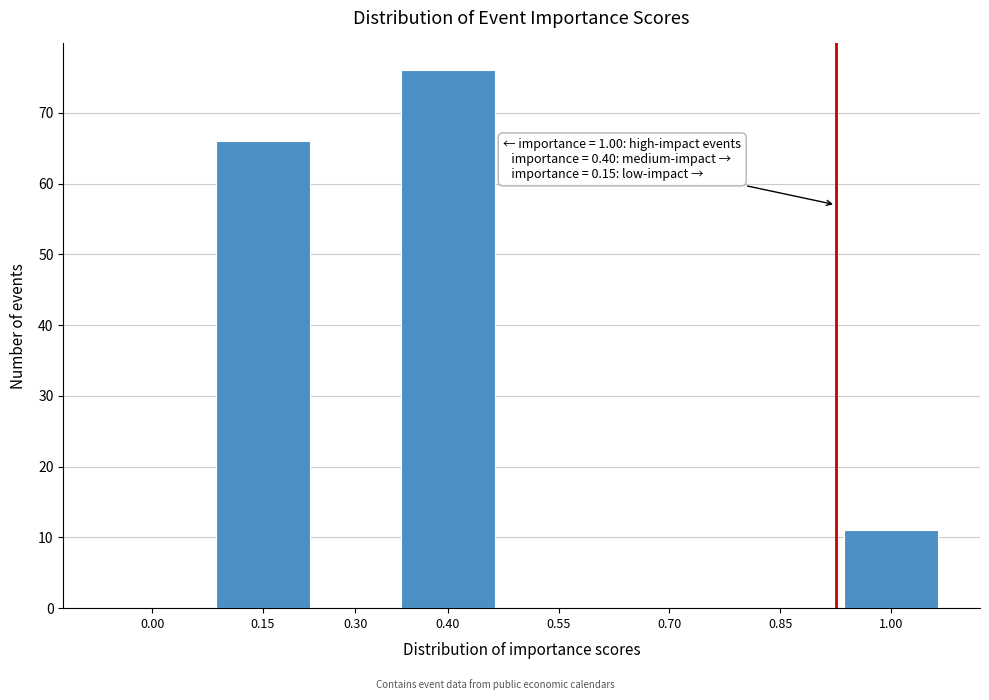

Reading left to right, transcribe all the data shown in this chart.

0.00=0	0.15=66	0.30=0	0.40=76	0.55=0	0.70=0	0.85=0	1.00=11